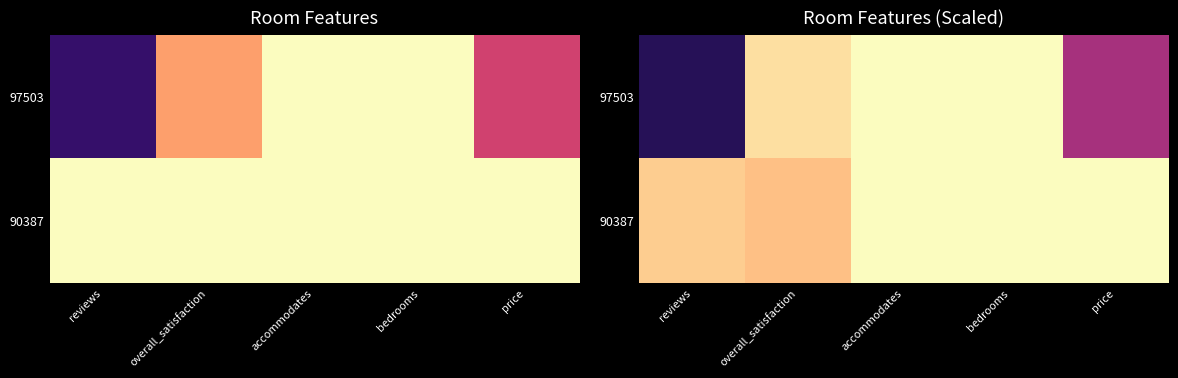

Between overall_satisfaction and accommodates, which is larger?

accommodates